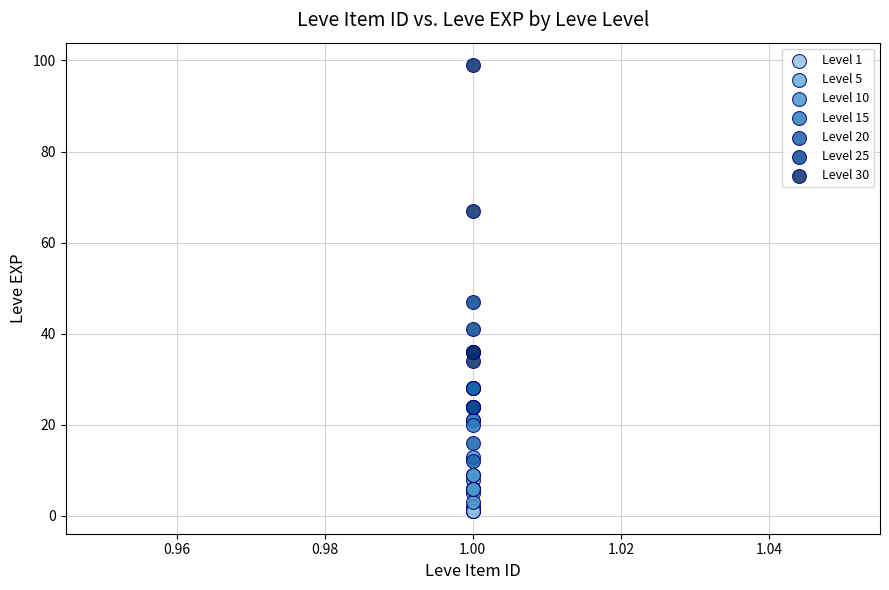

Which series contains the lowest Y value?

Level 1